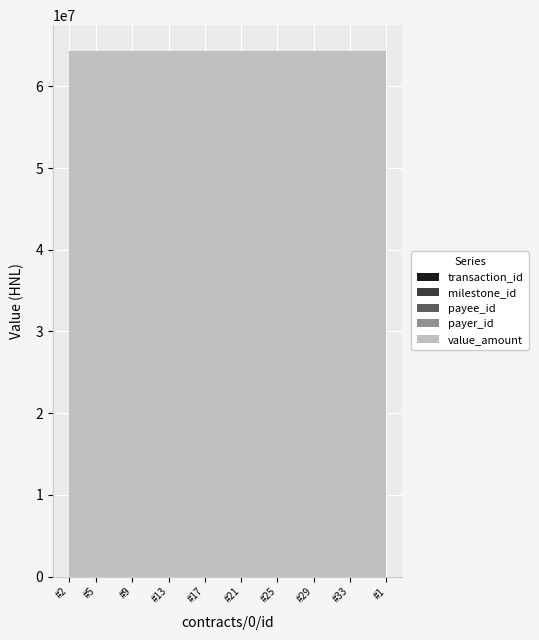

Reading left to right, extract all data points from this chart.

transaction_id: 1.0	1.0	1.0	1.0	1.0	1.0	1.0	1.0	1.0	1.0	1.0	1.0	1.0	1.0	1.0	1.0	1.0	1.0	1.0	1.0	1.0	1.0	1.0	1.0	1.0	1.0	1.0	1.0	1.0	1.0	1.0	1.0	1.0	1.0	1.0	1.0
milestone_id: 19.0	19.0	19.0	19.0	19.0	19.0	19.0	19.0	19.0	19.0	19.0	19.0	19.0	19.0	19.0	19.0	19.0	19.0	19.0	19.0	19.0	19.0	19.0	19.0	19.0	19.0	19.0	19.0	19.0	19.0	19.0	19.0	19.0	19.0	19.0	19.0
payee_id: 2.0	2.0	2.0	2.0	2.0	2.0	2.0	2.0	2.0	2.0	2.0	2.0	2.0	2.0	2.0	2.0	2.0	2.0	2.0	2.0	2.0	2.0	2.0	2.0	2.0	2.0	2.0	2.0	2.0	2.0	2.0	2.0	2.0	2.0	2.0	2.0
payer_id: 5.0	5.0	5.0	5.0	5.0	5.0	5.0	5.0	5.0	5.0	5.0	5.0	5.0	5.0	5.0	5.0	5.0	5.0	5.0	5.0	5.0	5.0	5.0	5.0	5.0	5.0	5.0	5.0	5.0	5.0	5.0	5.0	5.0	5.0	5.0	5.0
value_amount: 64285644.9	64285644.9	64285644.9	64285644.9	64285644.9	64285644.9	64285644.9	64285644.9	64285644.9	64285644.9	64285644.9	64285644.9	64285644.9	64285644.9	64285644.9	64285644.9	64285644.9	64285644.9	64285644.9	64285644.9	64285644.9	64285644.9	64285644.9	64285644.9	64285644.9	64285644.9	64285644.9	64285644.9	64285644.9	64285644.9	64285644.9	64285644.9	64285644.9	64285644.9	64285644.9	64285644.9